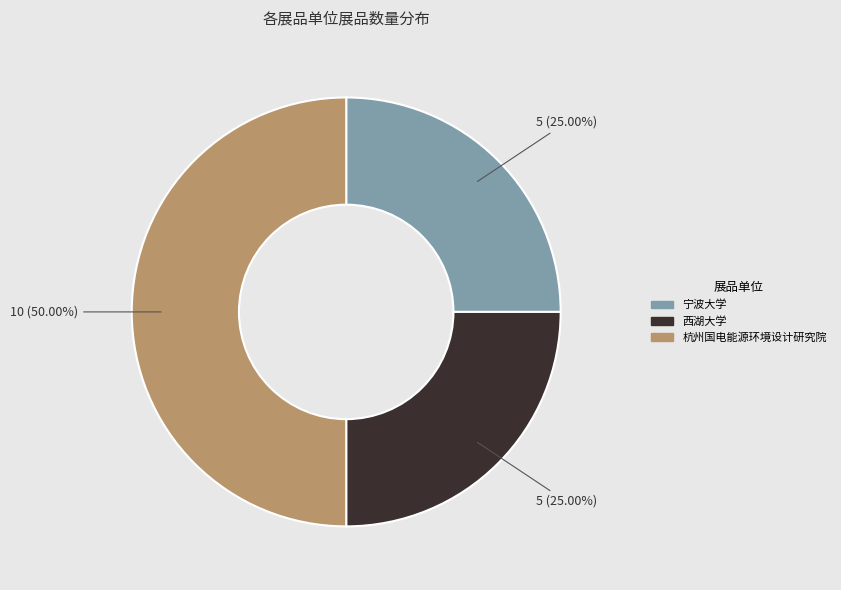

Count the number of slices in the pie.

3